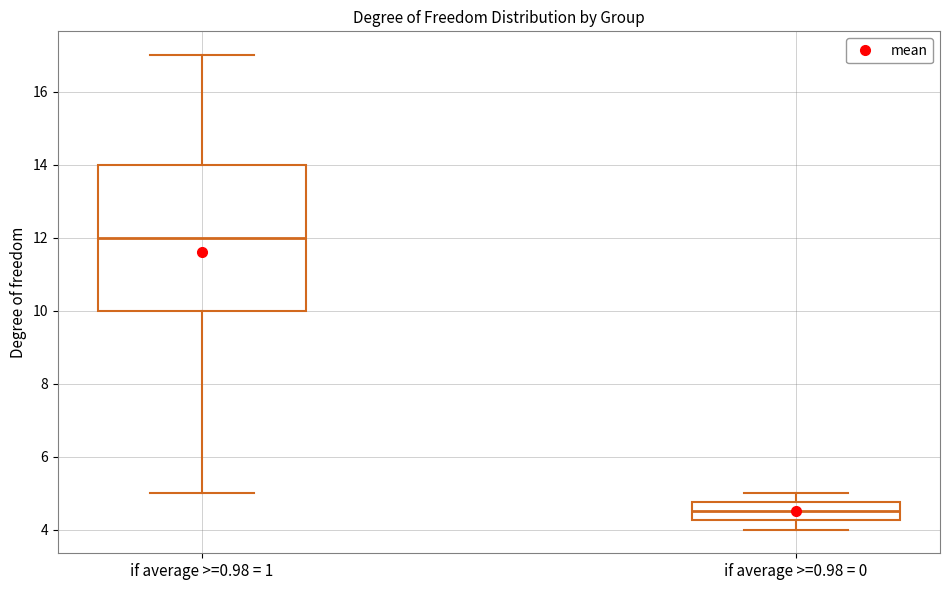

Which box is the tallest, from its lower edge to its upper edge?

if average >=0.98 = 1